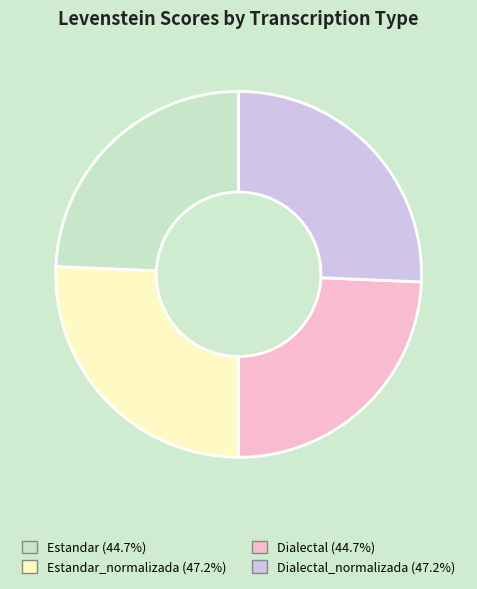

Does any single category account for the majority?

No